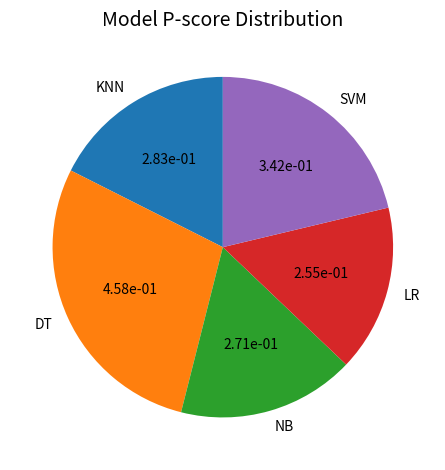

Is there any slice that represents more than half of the pie?

No